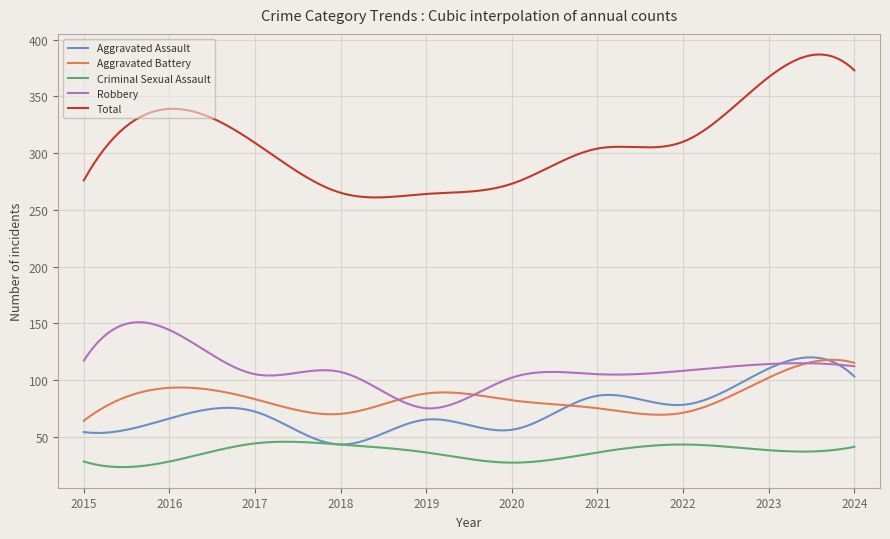

Is this an area chart (filled region under the line)?

No